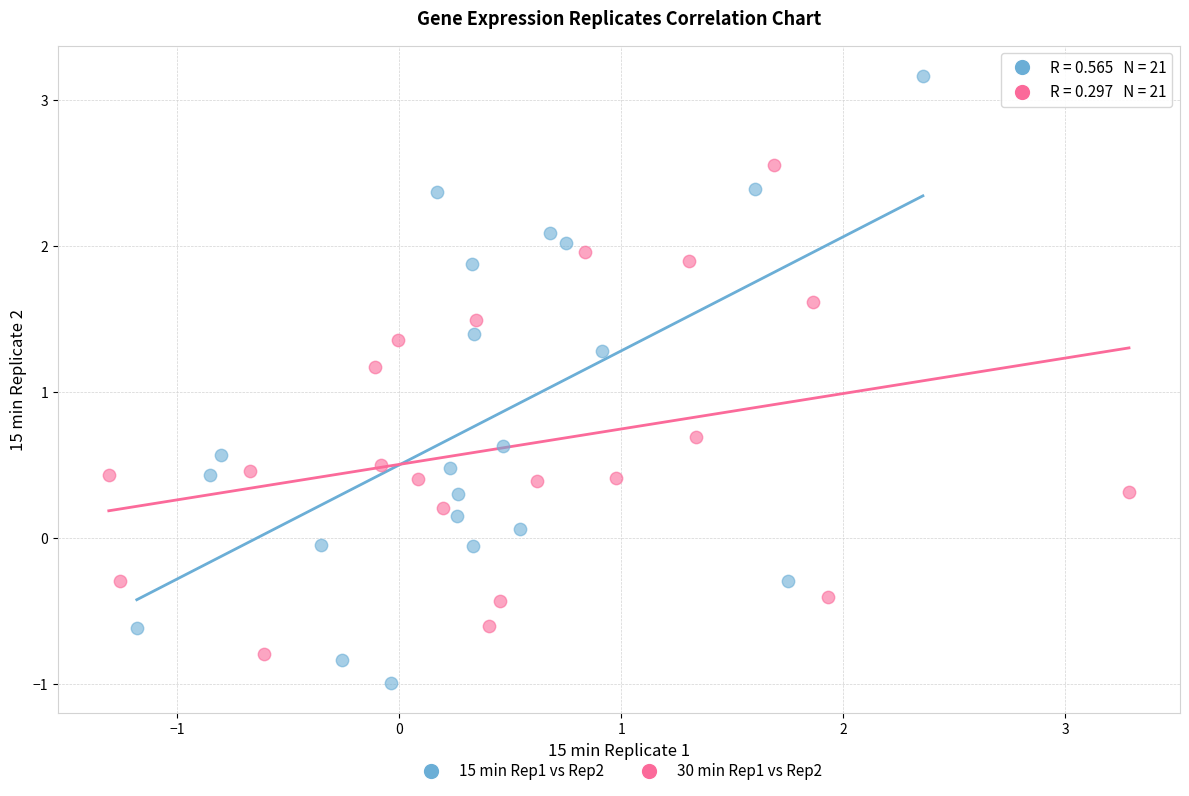

What are all the series names shown in the legend?

15 min Rep1 vs Rep2, 30 min Rep1 vs Rep2